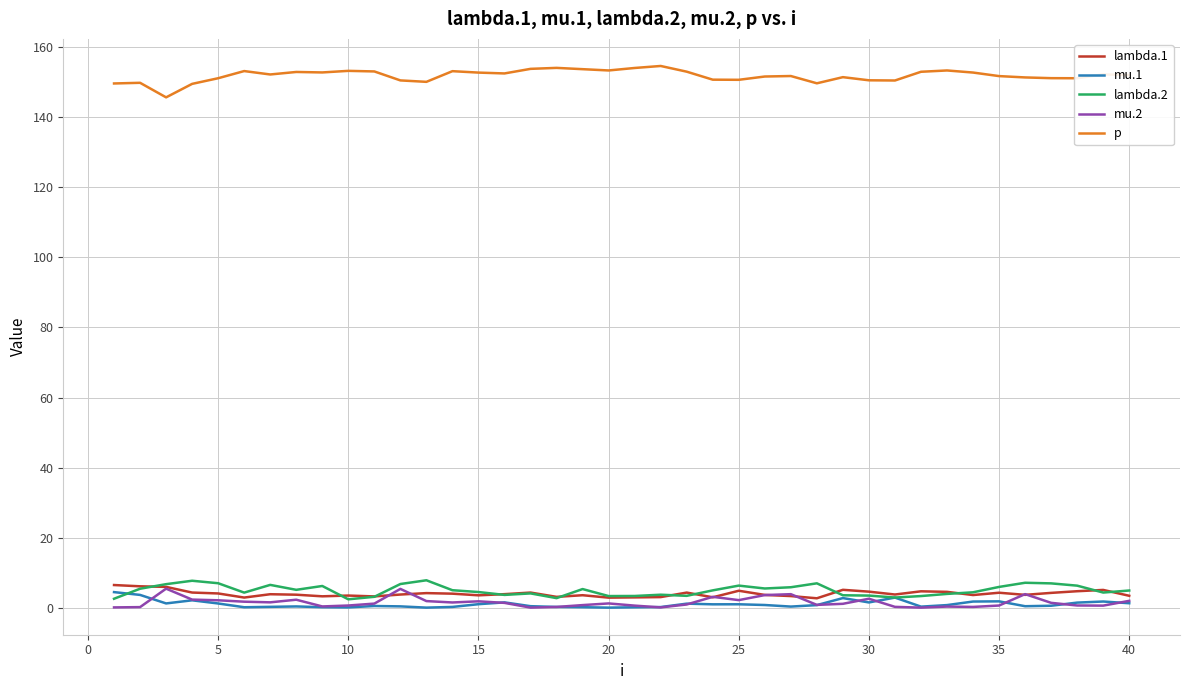

True or false: mu.1 and p intersect in this chart.

False